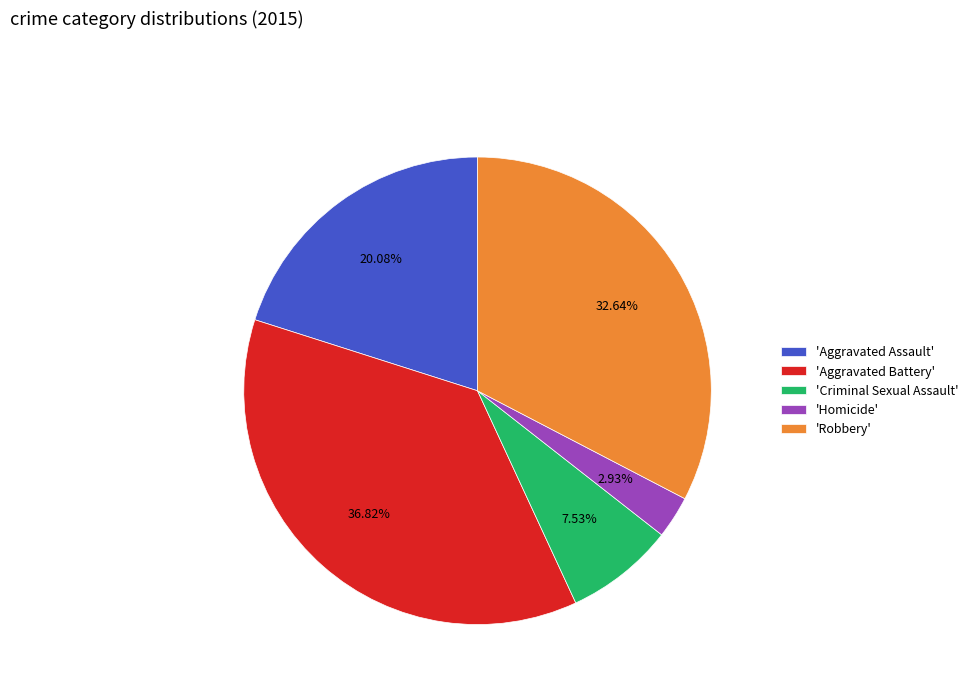

To the nearest percent, what is the average slice percentage?

20%